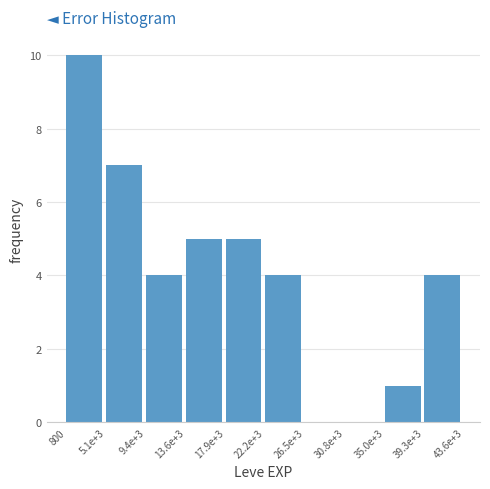

Reading left to right, transcribe all the data shown in this chart.

800=10	5.1e+3=7	9.4e+3=4	13.6e+3=5	17.9e+3=5	22.2e+3=4	26.5e+3=0	30.8e+3=0	35.0e+3=1	39.3e+3=4